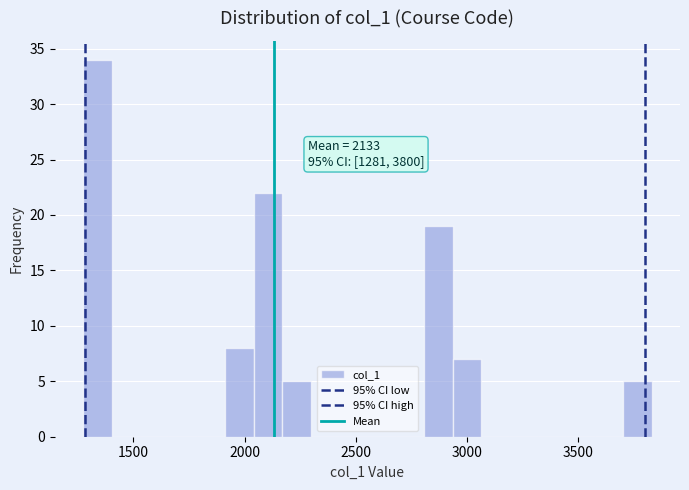

Read against the x-axis, roughly where is the centre of the tallest bar?

1350